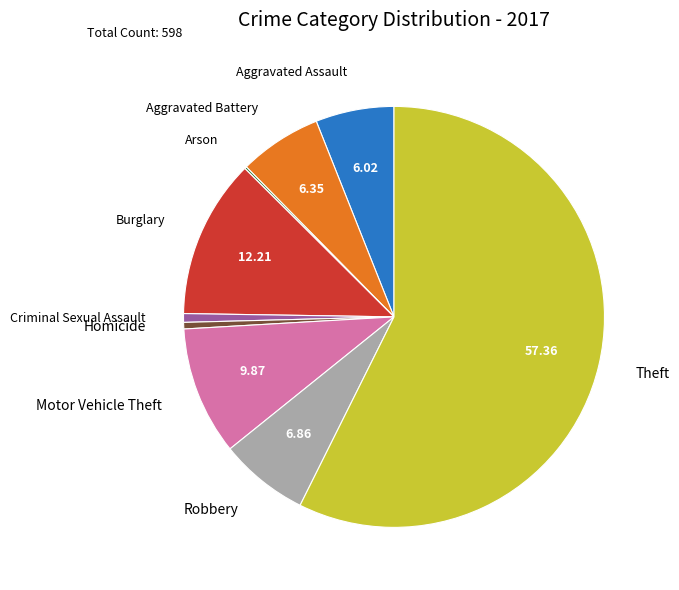

Does Theft represent more than half of the total?

Yes